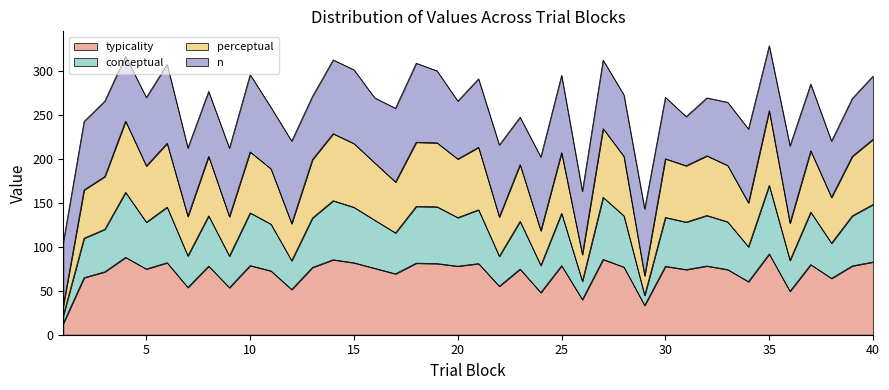

Does the chart display data point markers on the line(s)?

No